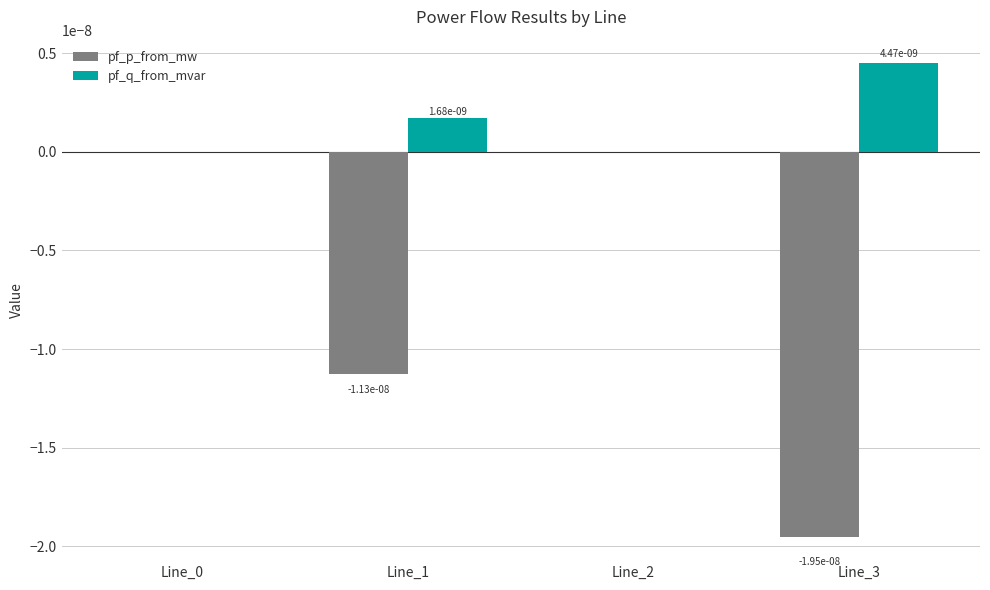

How many groups of bars are there?

4